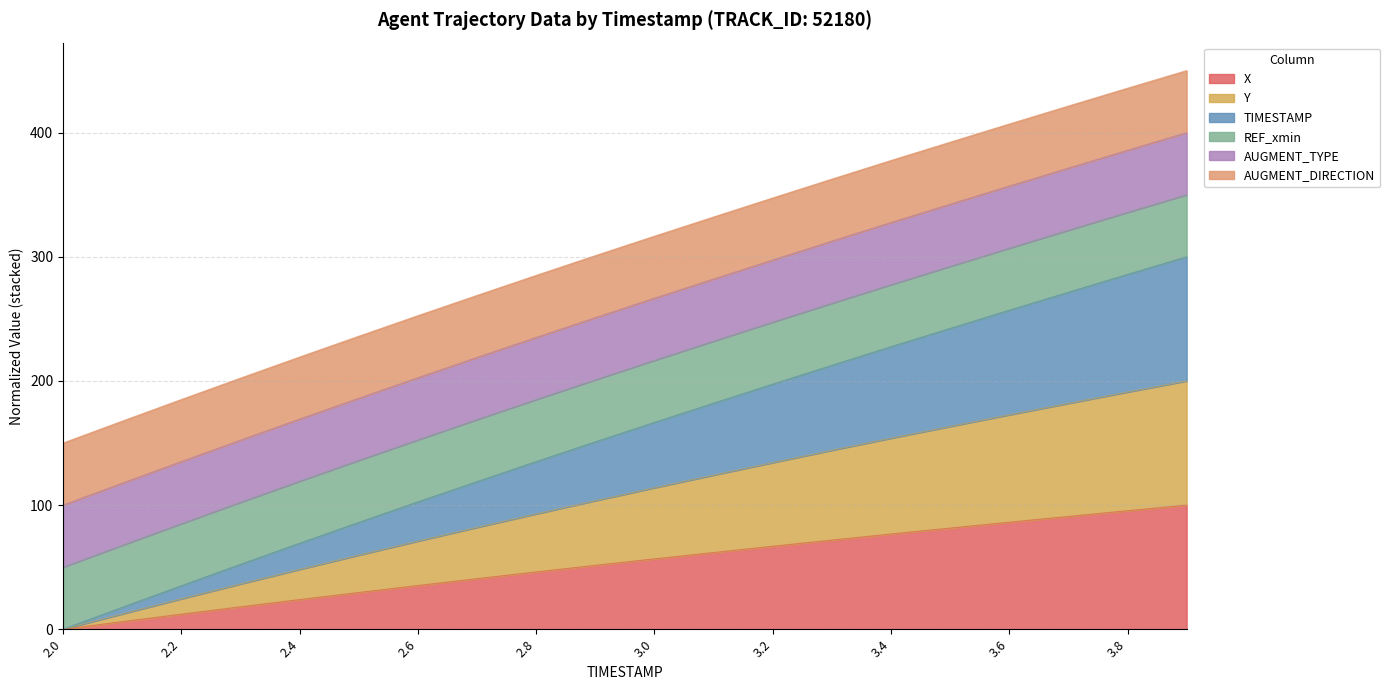

Which category has the highest value in the TIMESTAMP series?

3.9